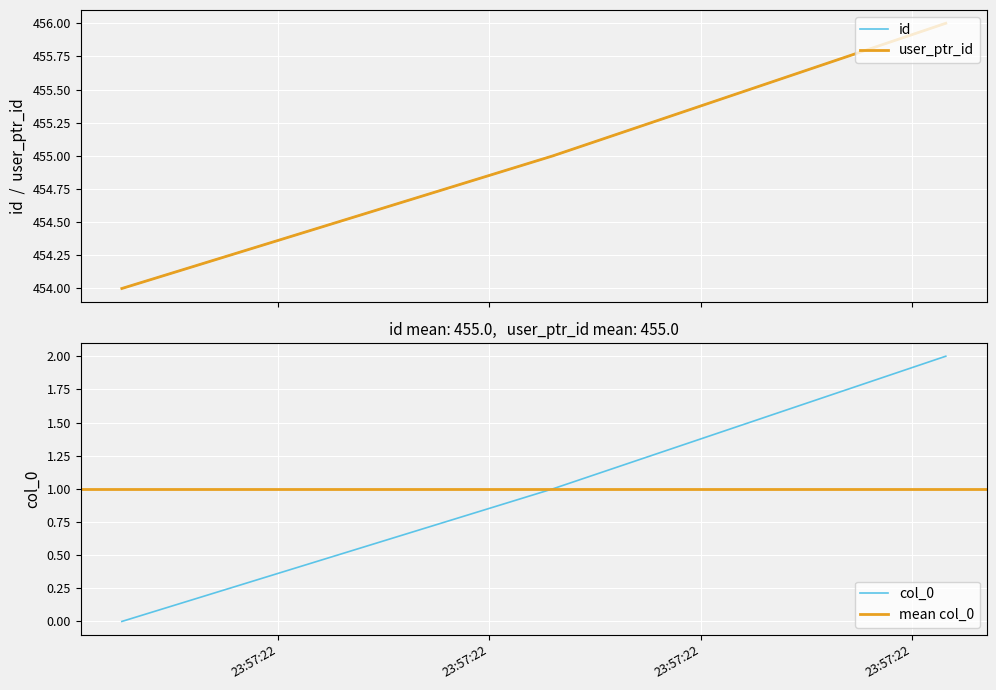

Between 2023-01-04 23:57:22.458000 and 2023-01-04 23:57:22.365000, which is larger?

2023-01-04 23:57:22.458000